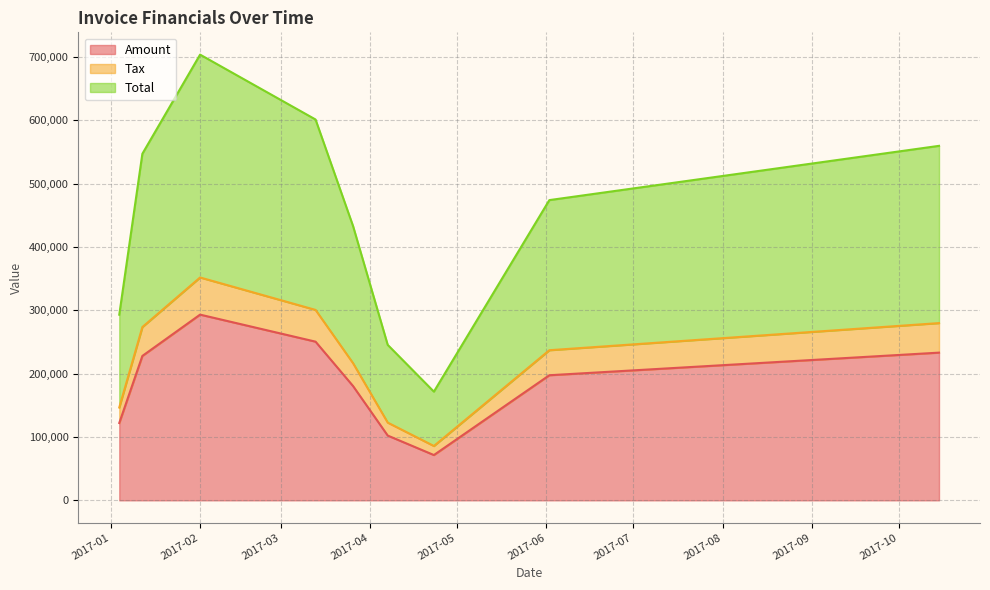

What is the minimum value for Tax?

14304.8